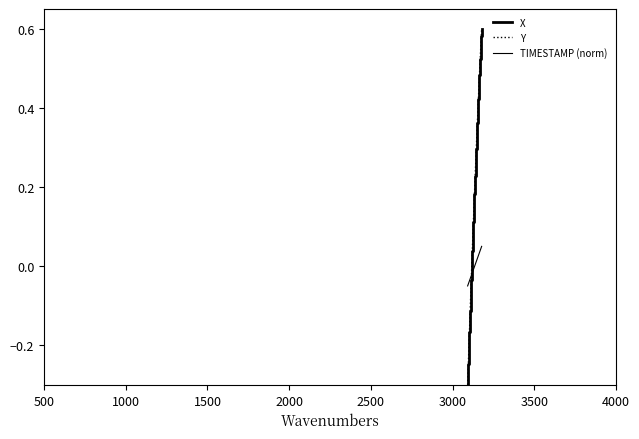

What is the minimum value for Y?

-0.3